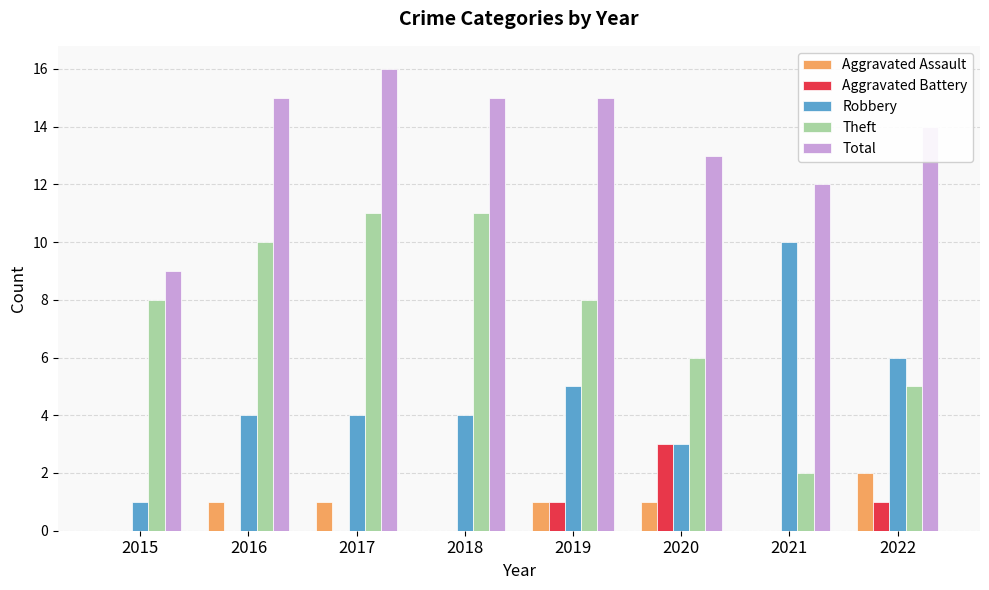

How many categories are shown in the chart?

8